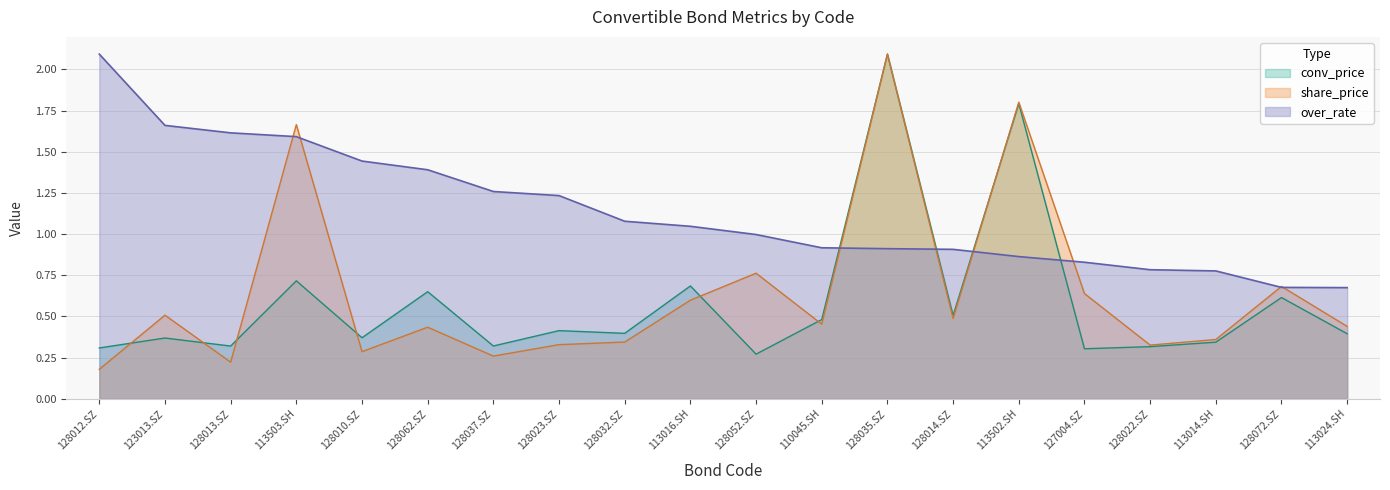

Reading left to right, extract all data points from this chart.

over_rate: 2.1	1.7	1.6	1.6	1.4	1.4	1.3	1.2	1.1	1.0	1.0	0.9	0.9	0.9	0.9	0.8	0.8	0.8	0.7	0.7
share_price: 0.2	0.5	0.2	1.7	0.3	0.4	0.3	0.3	0.3	0.6	0.8	0.5	2.1	0.5	1.8	0.6	0.3	0.4	0.7	0.4
conv_price: 0.3	0.4	0.3	0.7	0.4	0.7	0.3	0.4	0.4	0.7	0.3	0.5	2.1	0.5	1.8	0.3	0.3	0.3	0.6	0.4